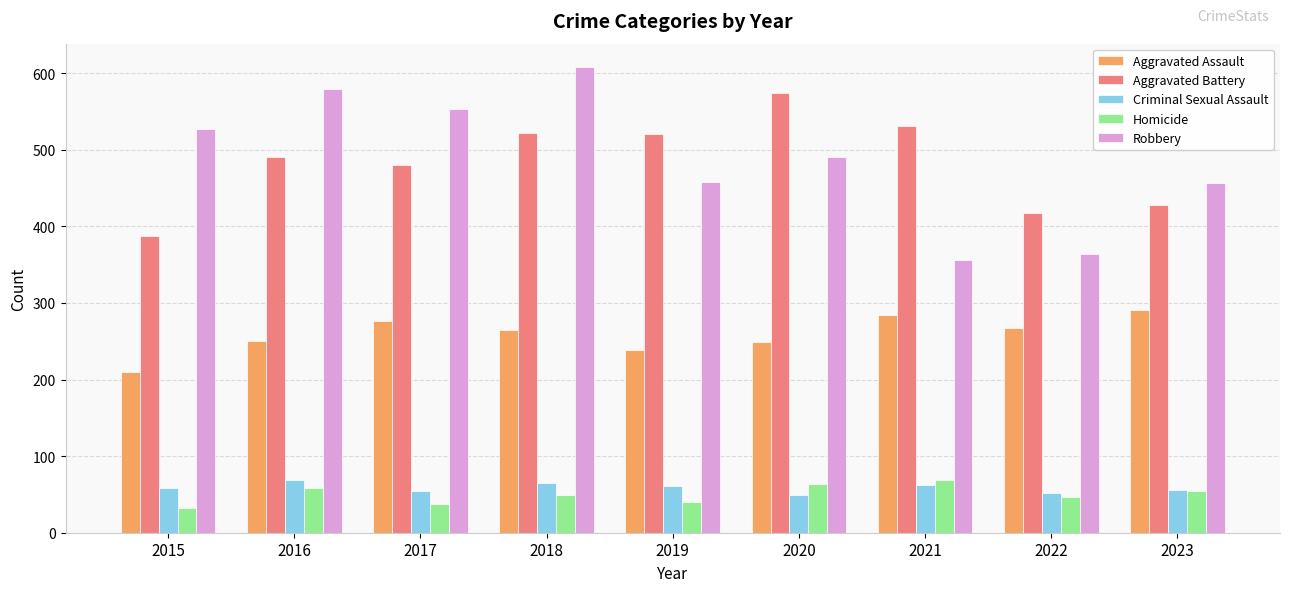

How many groups of bars are there?

9